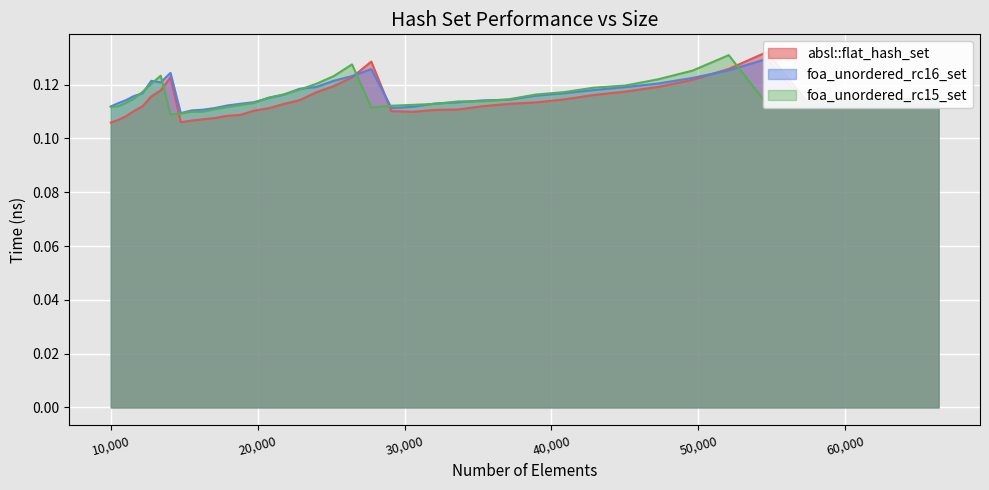

What is the sum of all foa_unordered_rc15_set values?

4.6